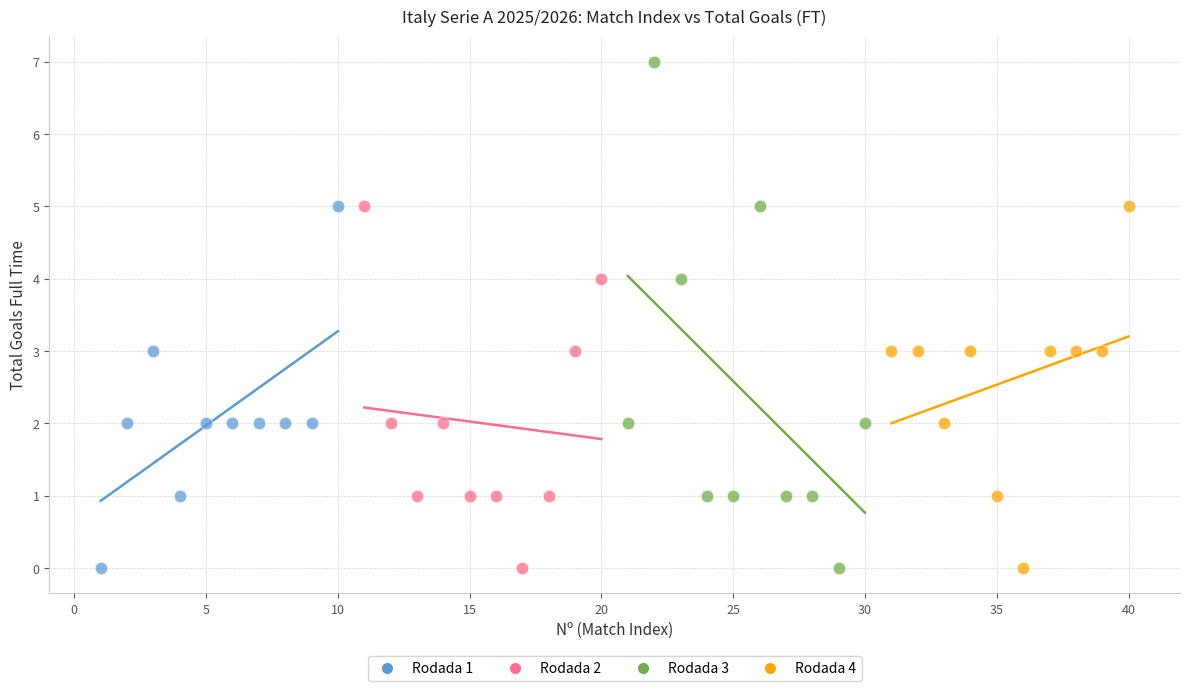

Which series contains the highest Y value?

Rodada 3